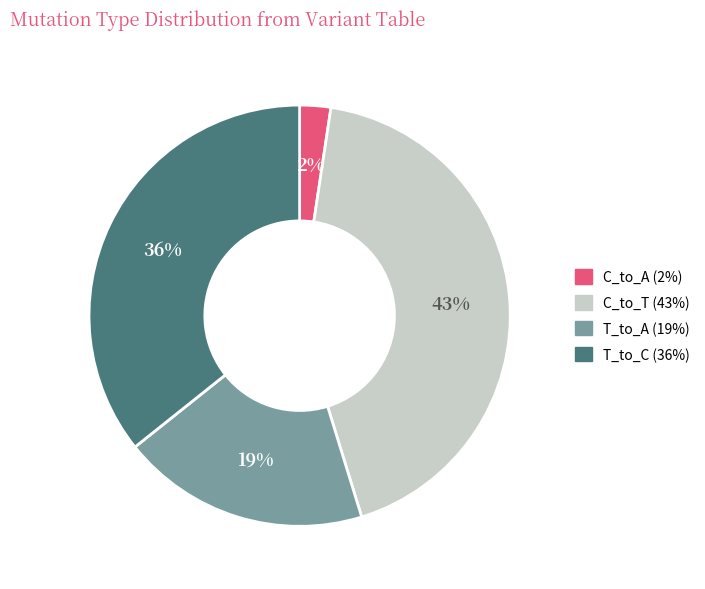

To the nearest percent, what is the average slice percentage?

25%